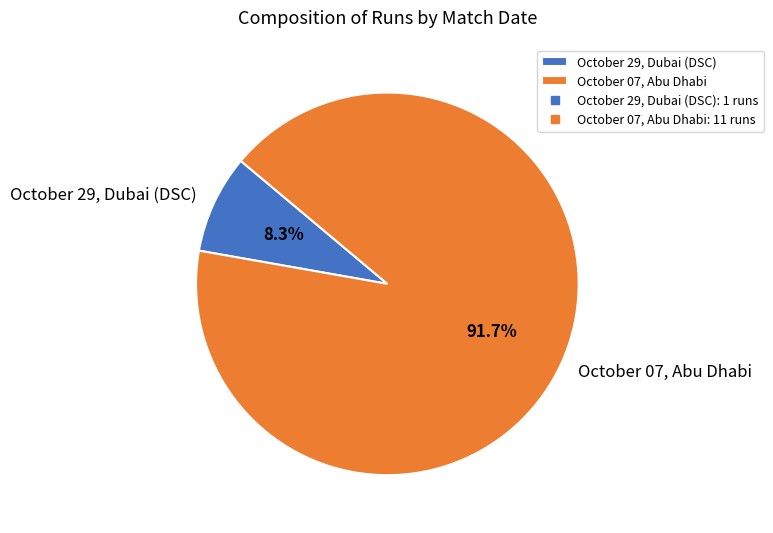

What is the smallest slice in the pie chart?

October 29, Dubai (DSC)